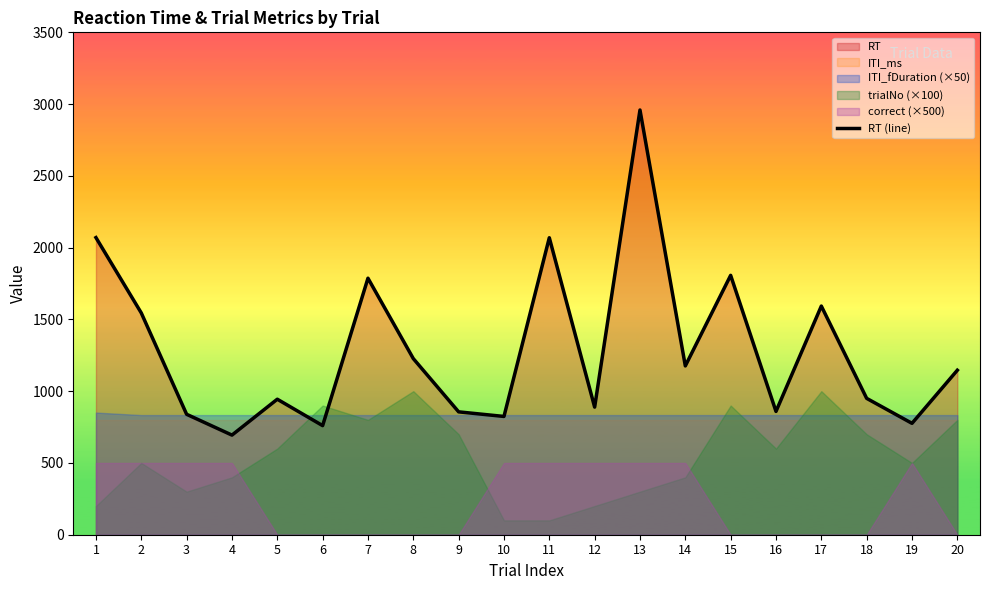

Reading right to left, what are all the values shown in this chart?

1146	776	950	1593	859	1807	1176	2959	889	2069	824	856	1227	1787	760	944	694	839	1545	2070